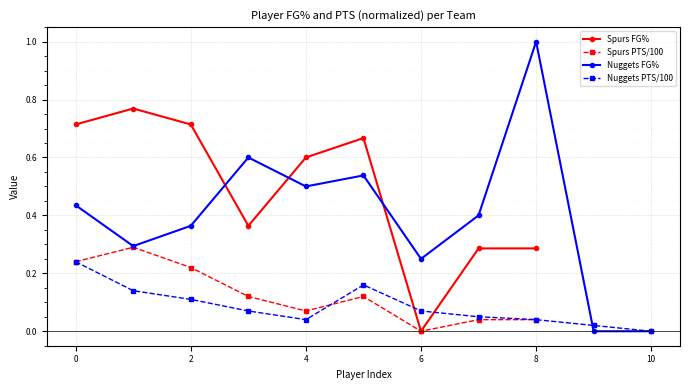

True or false: PTS and FG% cross at least once.

False